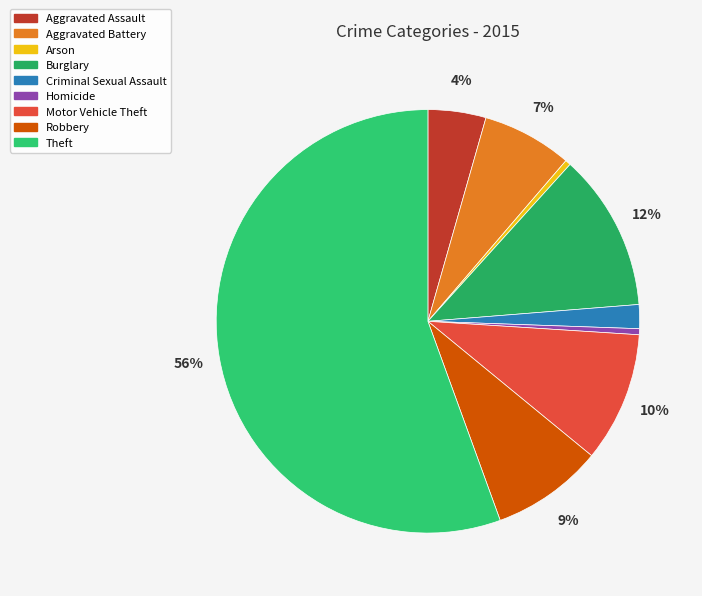

What percentage is the Aggravated Assault slice, to the nearest percent?

4%